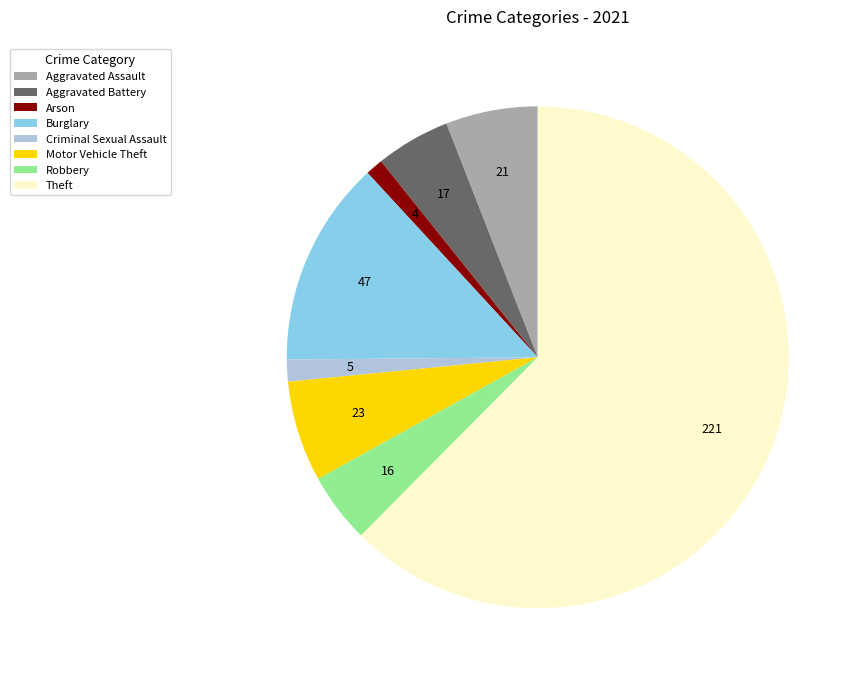

Count the number of slices in the pie.

8